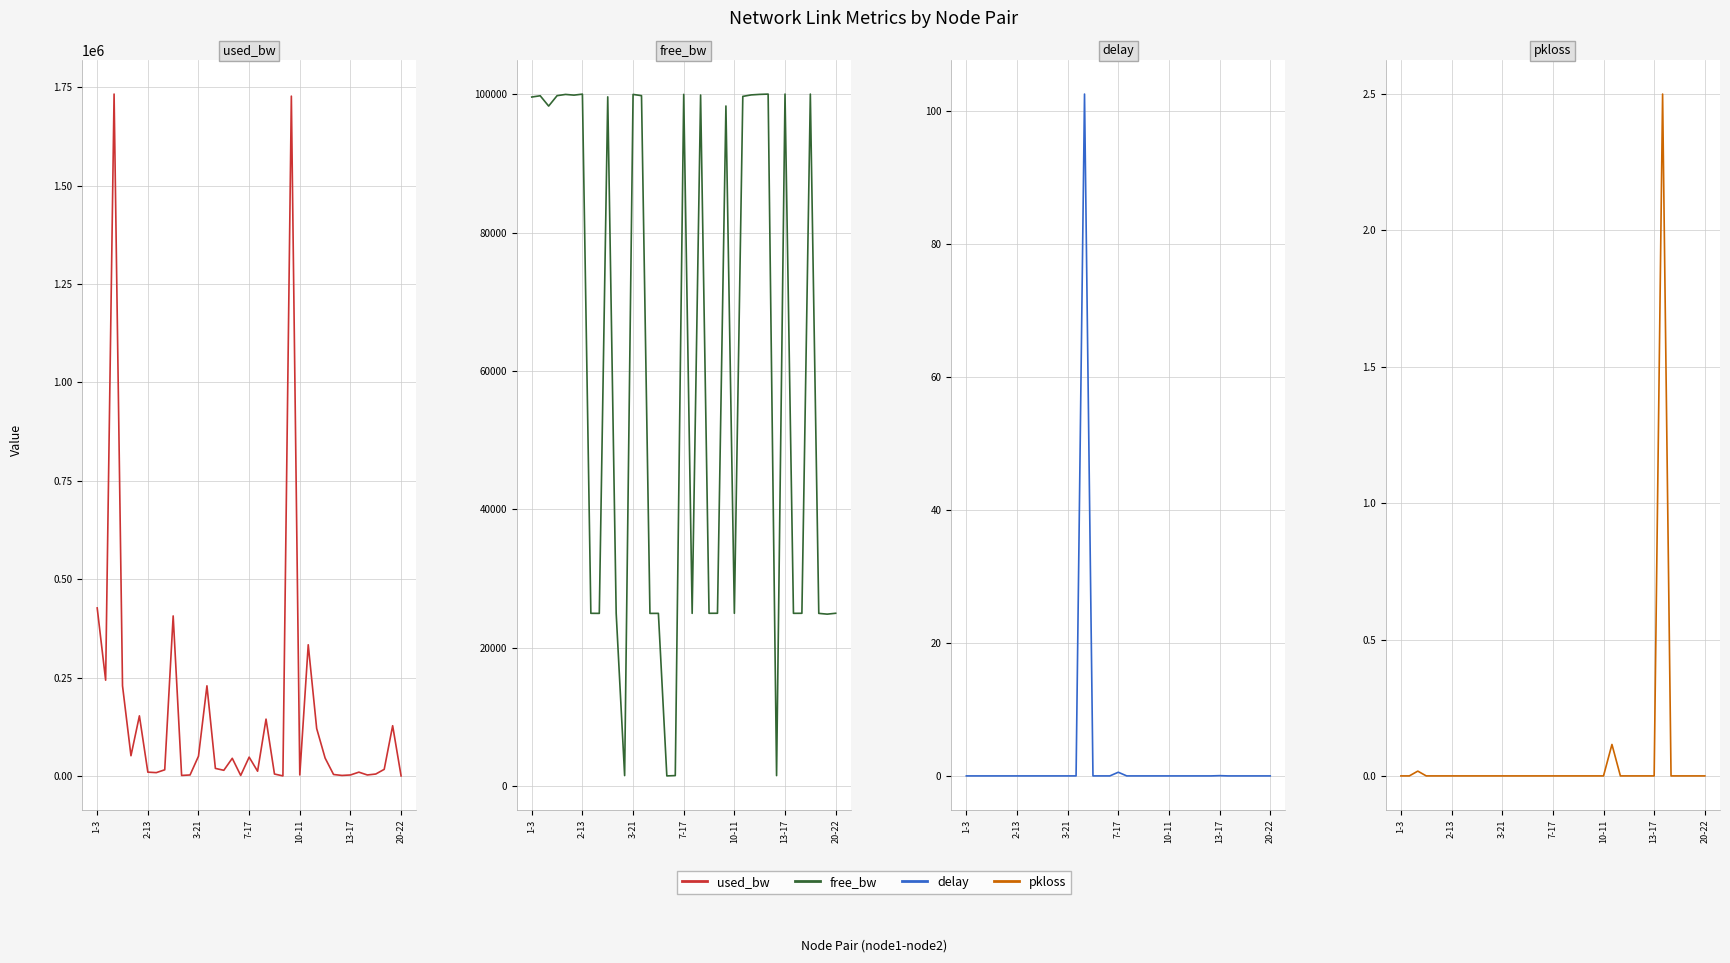

What is the label of the 28th point from the left?

27